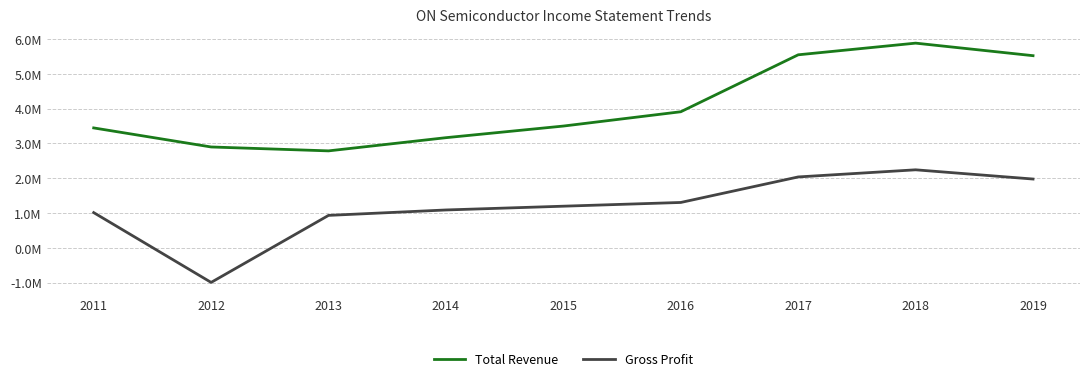

What is the total value across all series at 2011?

4451100